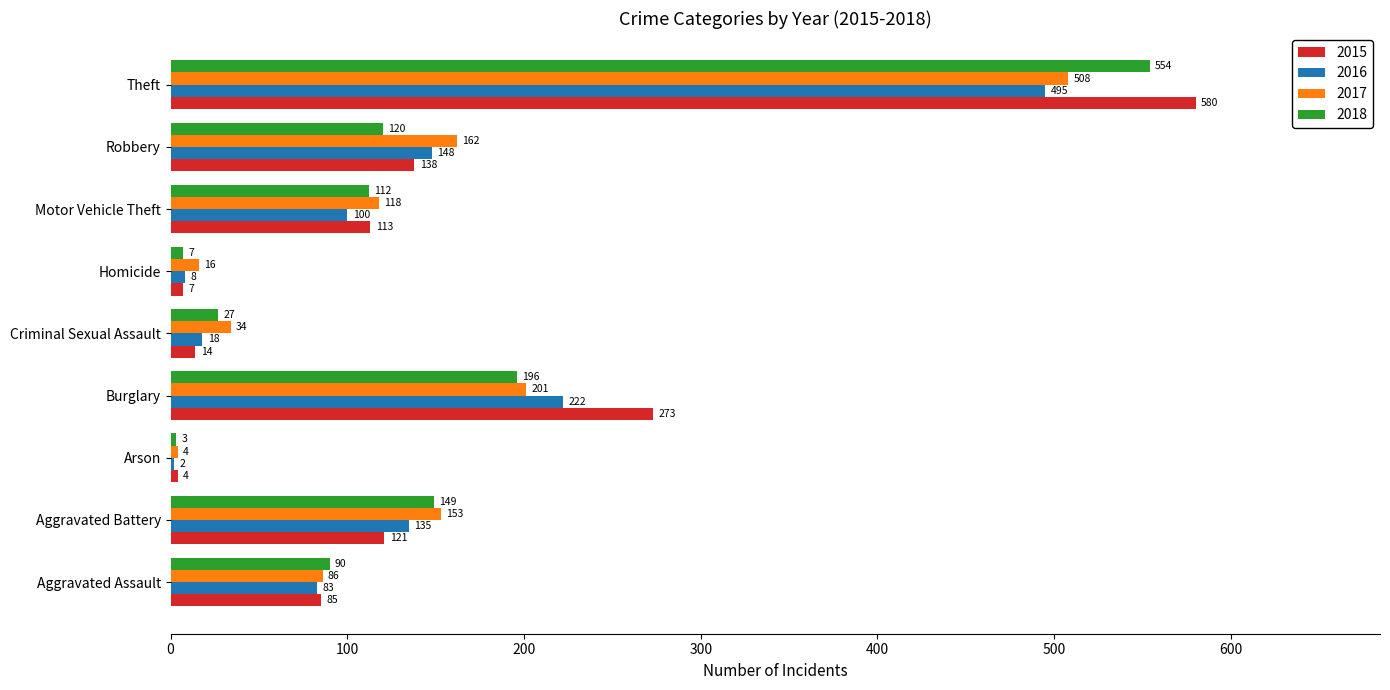

Count the number of data series in this chart.

4